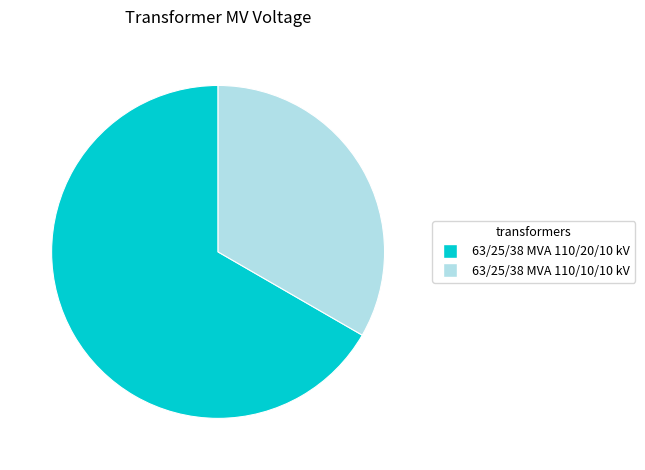

Does 63/25/38 MVA 110/20/10 kV represent more than half of the total?

Yes